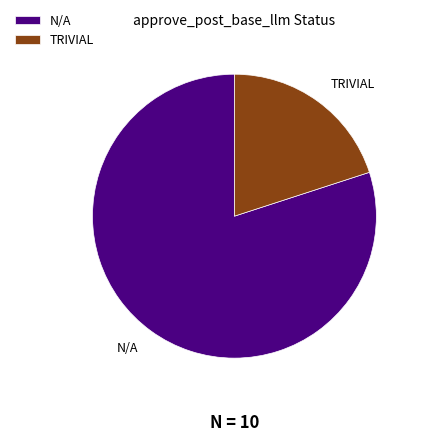

Is there any slice that represents more than half of the pie?

Yes